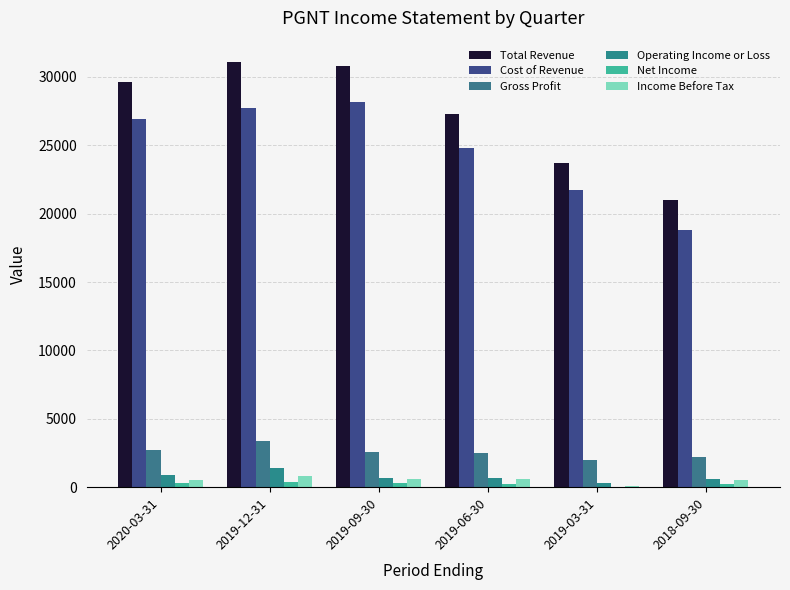

Does the chart contain stacked bars?

No